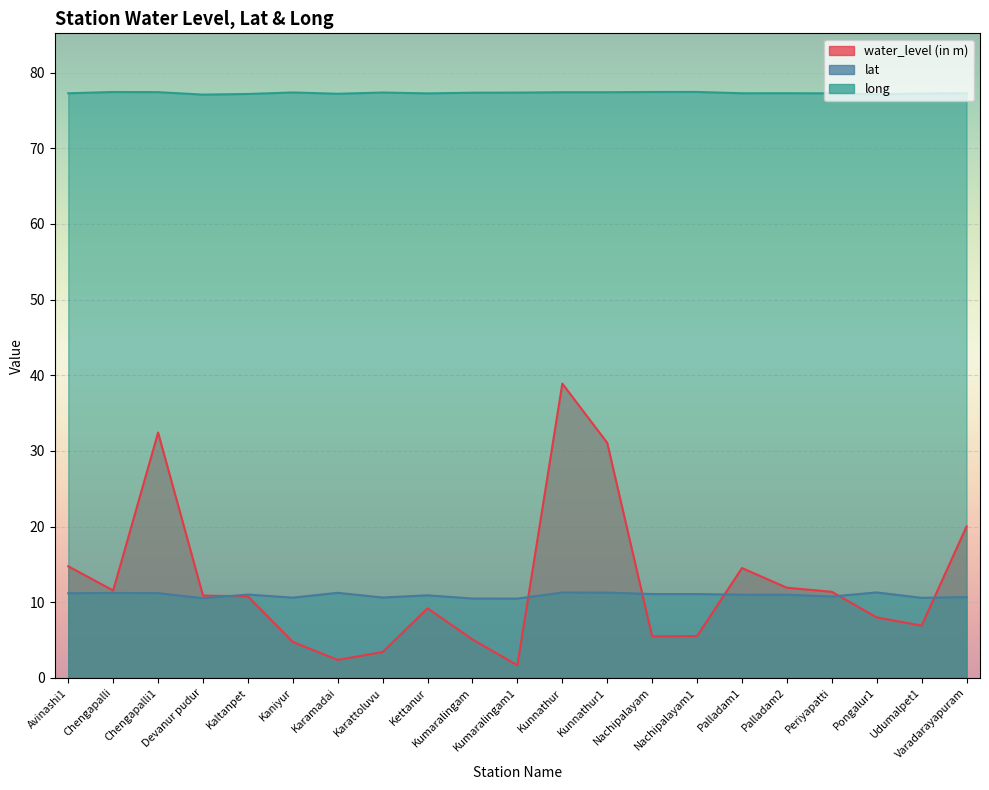

Reading right to left, list all the values displayed in this chart.

water_level (in m): 20.0	6.9	8.0	11.4	11.9	14.5	5.5	5.5	31.1	38.9	1.7	5.1	9.2	3.4	2.4	4.8	10.8	10.9	32.4	11.6	14.8
lat: 10.7	10.6	11.3	10.8	11.0	11.0	11.1	11.1	11.3	11.3	10.5	10.5	10.9	10.6	11.2	10.6	11.0	10.5	11.2	11.2	11.2
long: 77.3	77.2	77.1	77.3	77.3	77.3	77.5	77.4	77.4	77.4	77.4	77.3	77.3	77.4	77.2	77.4	77.2	77.1	77.4	77.4	77.3